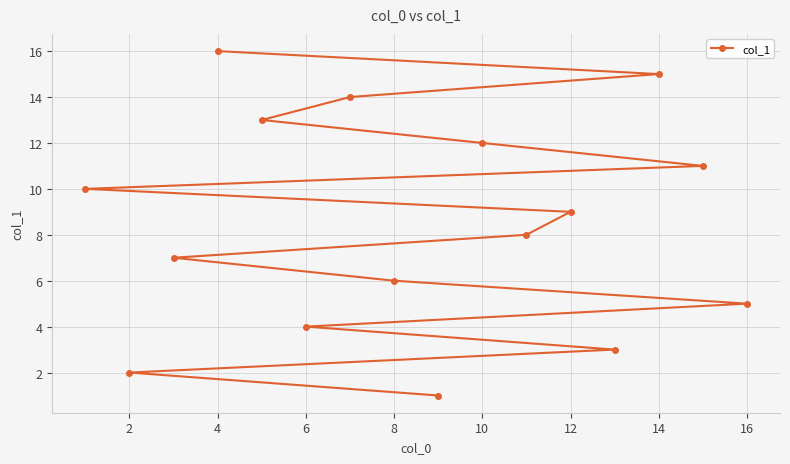

What is the maximum value shown in the chart?

16